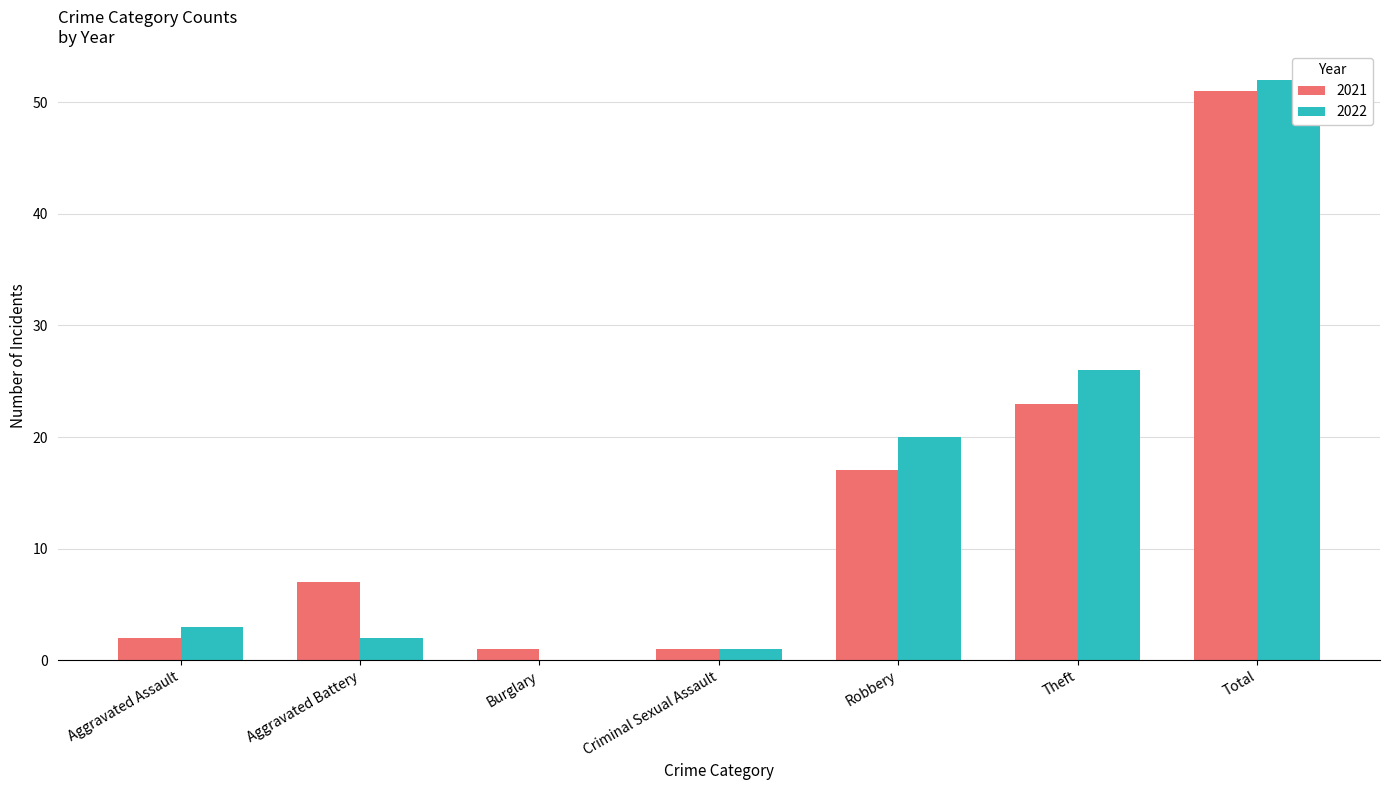

Which series has the widest spread of values?

2022